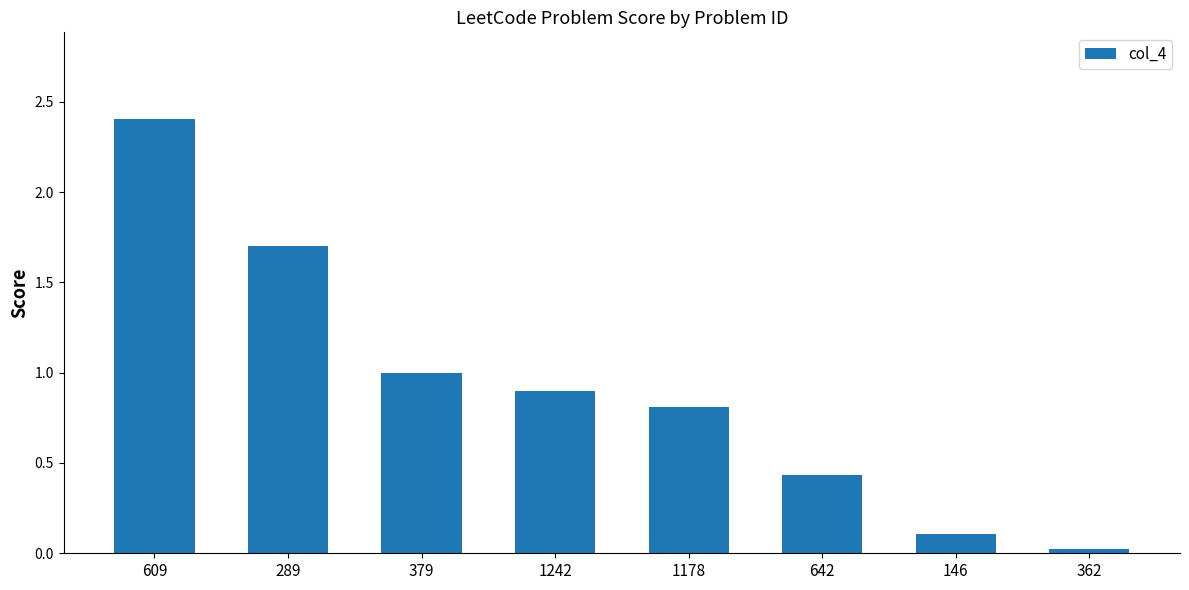

At which category does the chart reach its peak across all series?

609